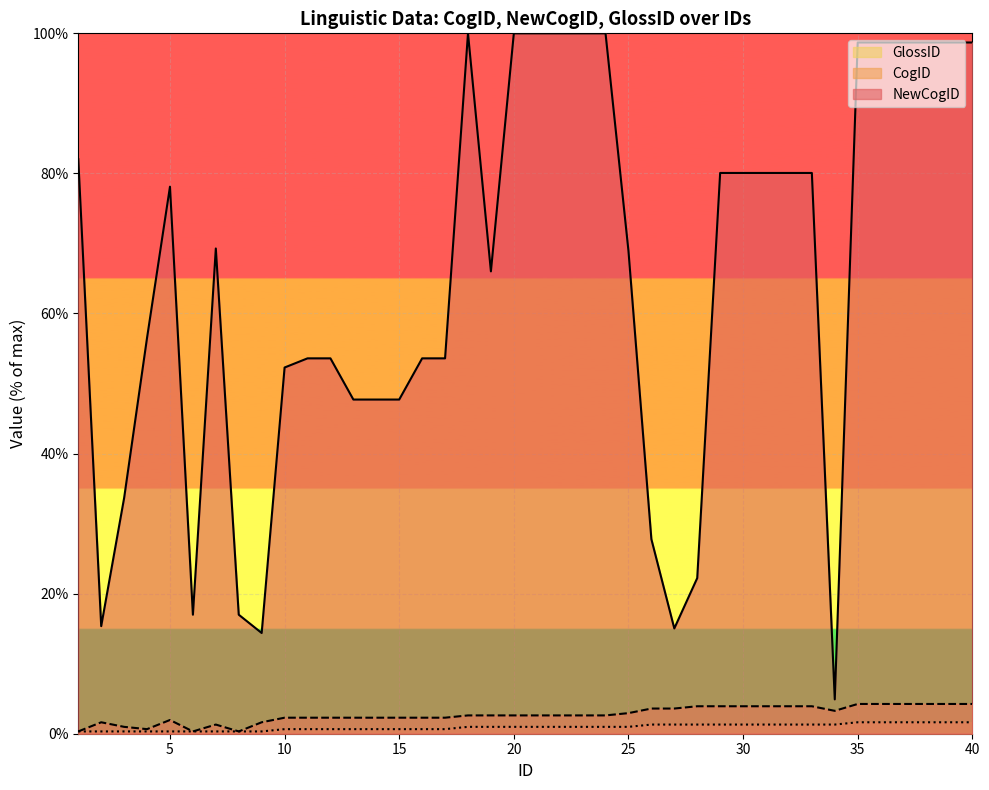

What is the minimum value shown in the chart?

0.3